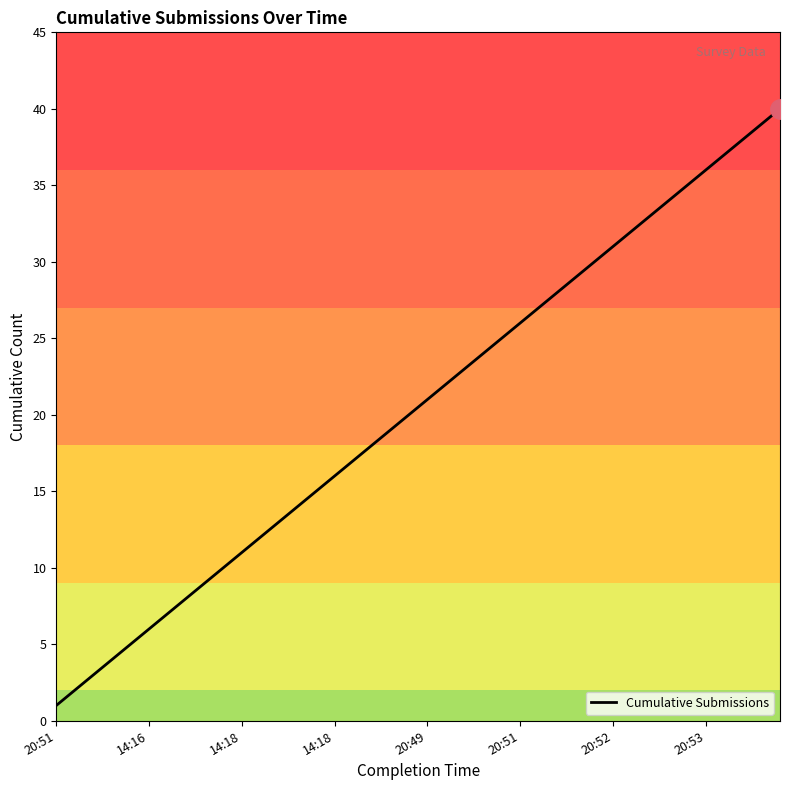

True or false: the data has more than 1 interior local peaks.

False